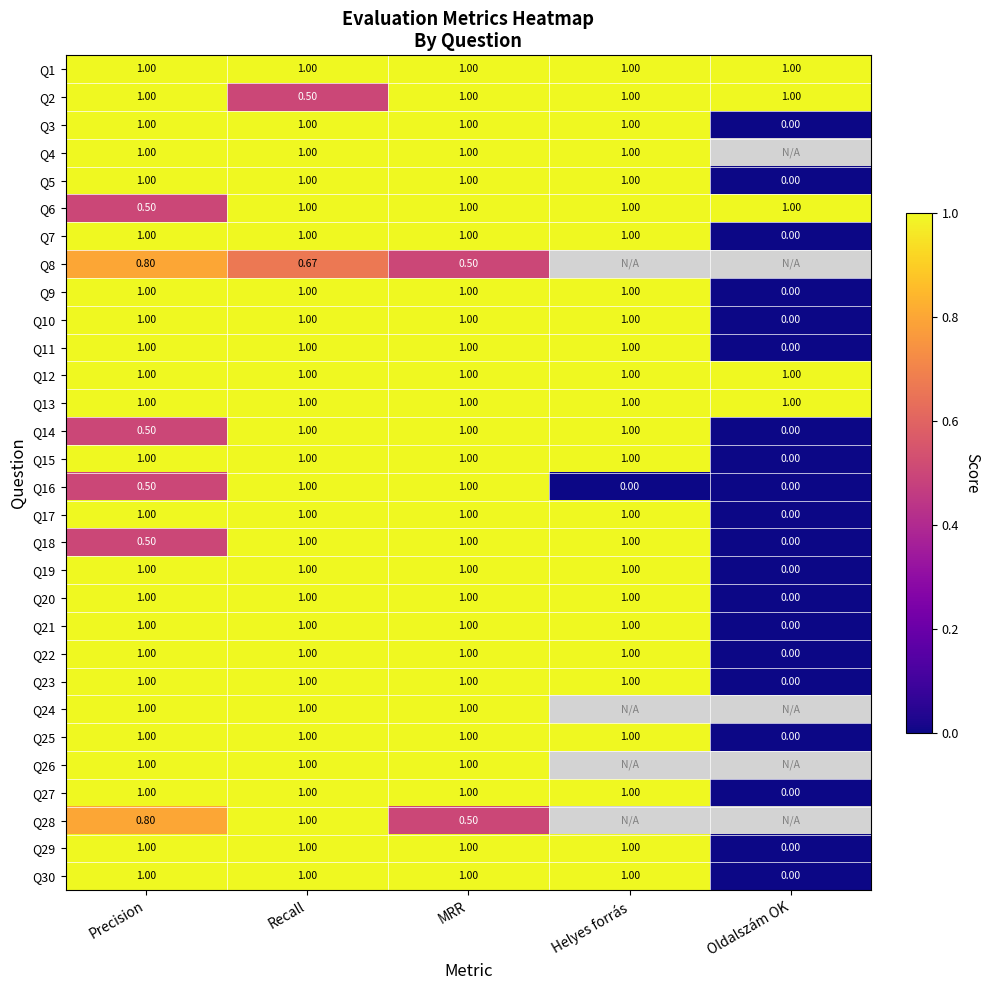

At how many categories does at least one series exceed 0?

5